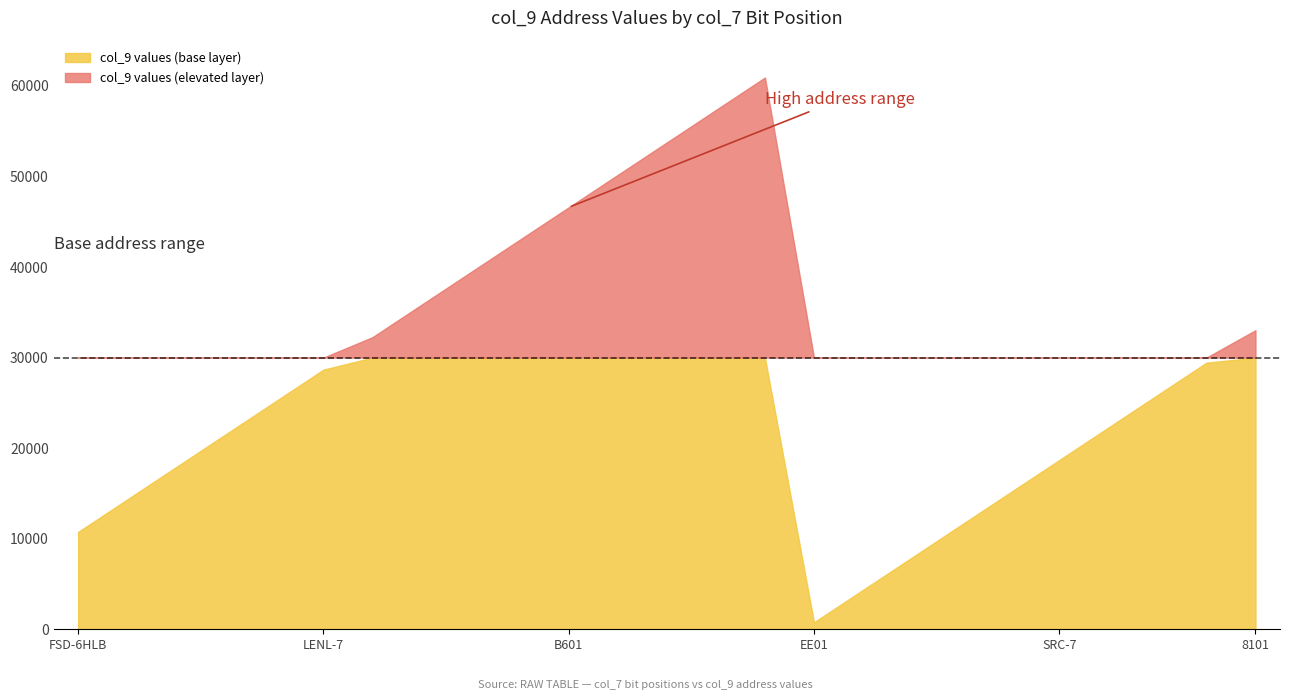

What is the change in value from 0 to 4?

+14336